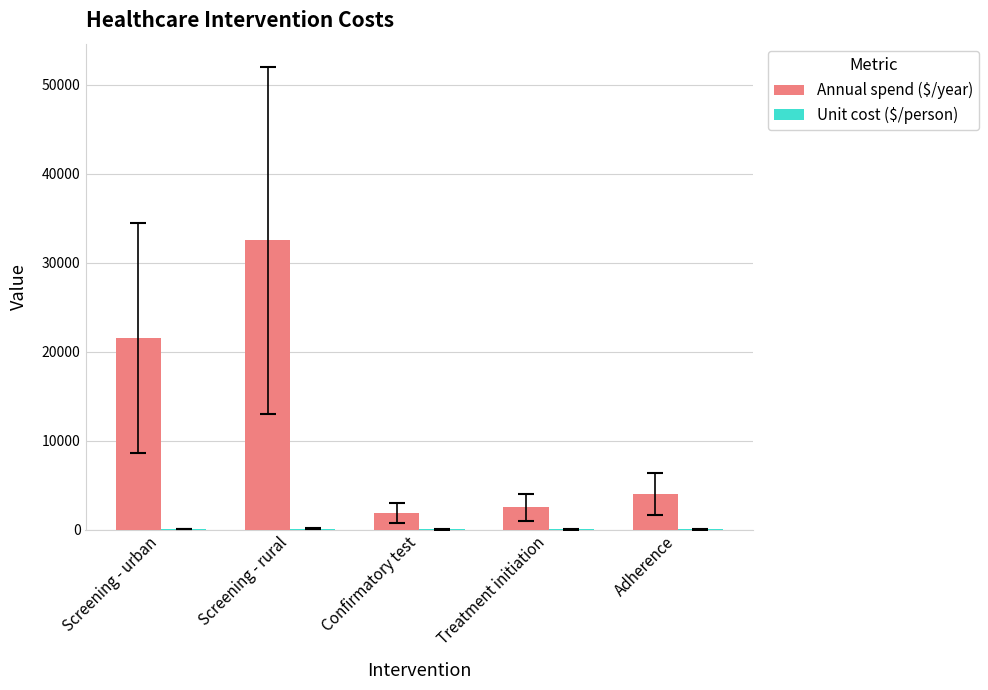

True or false: Annual spend ($/year) has a value of 4000 at Adherence.

True